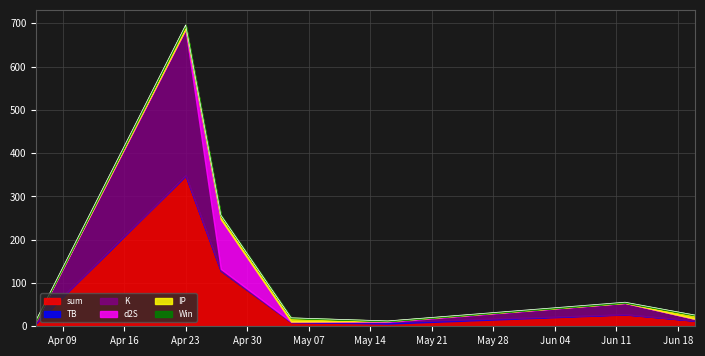

What is the average value of the TB series?

0.9